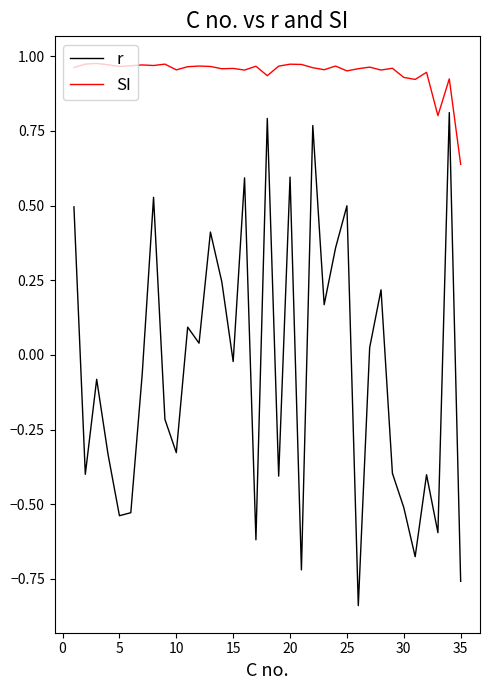

Which series has the largest range (max minus min)?

r